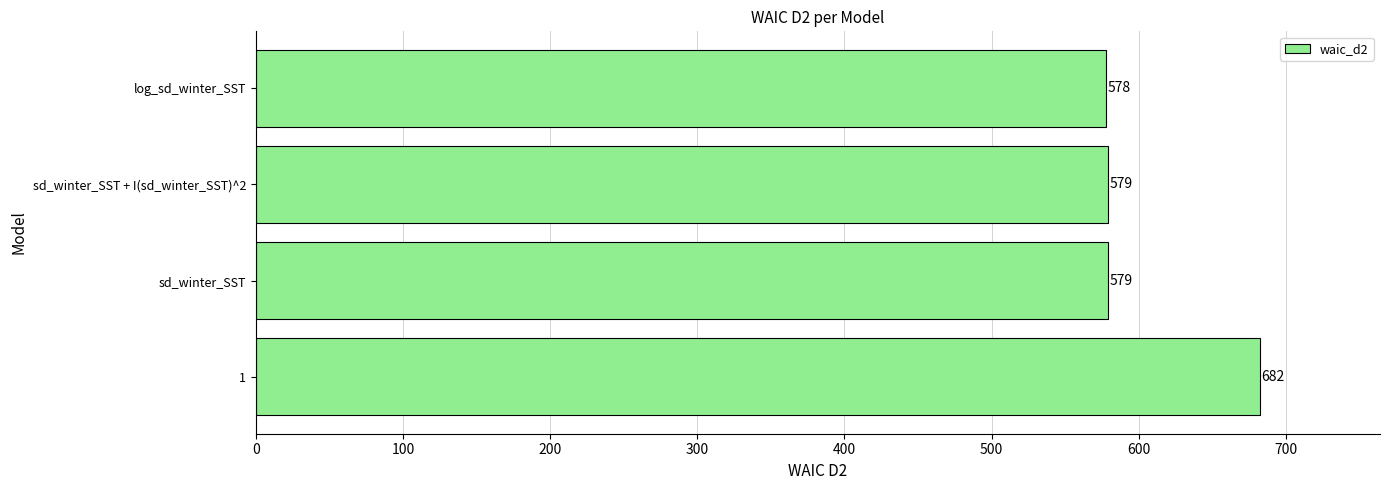

Count the number of data series in this chart.

1